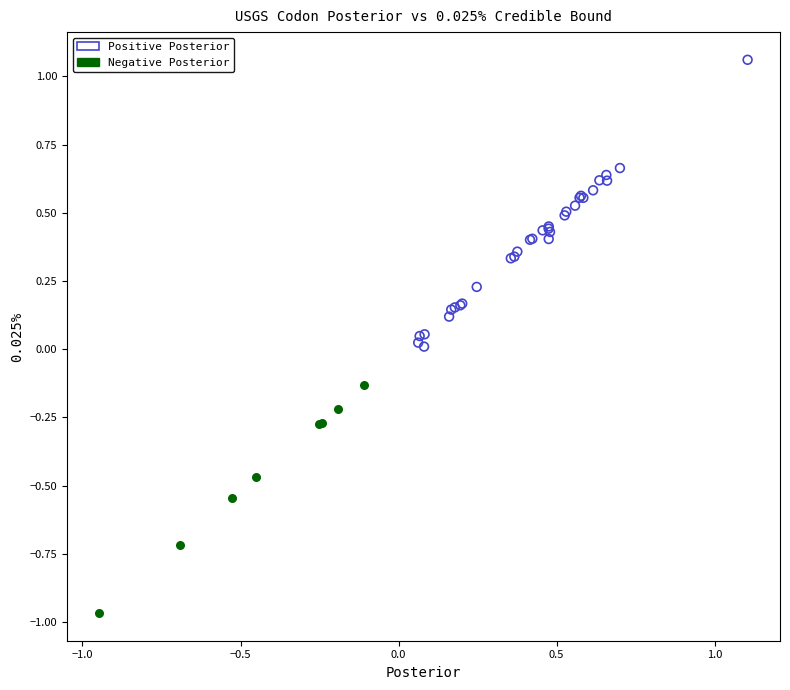

Which series contains the lowest Y value?

Negative Posterior